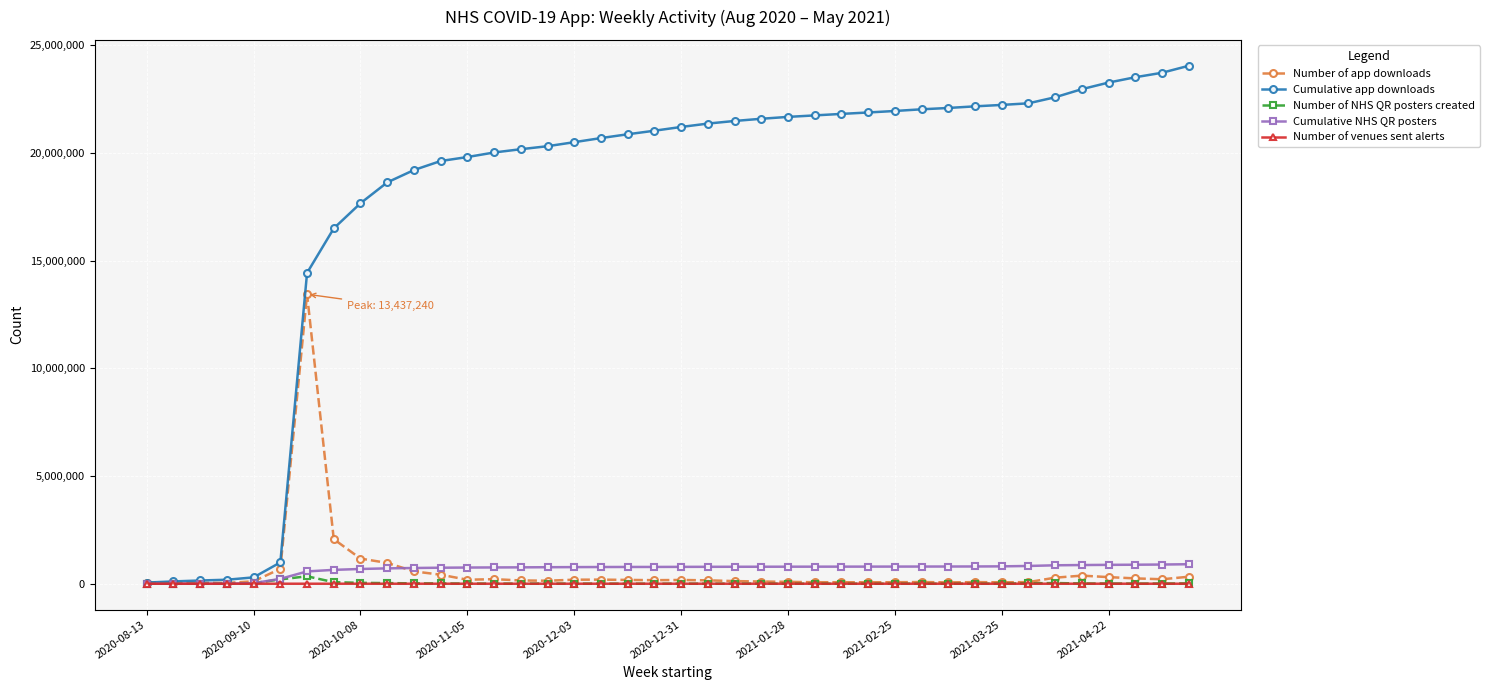

Does the chart display data point markers on the line(s)?

Yes